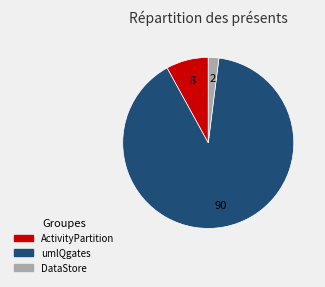

What is the largest slice in the pie chart?

umlQgates